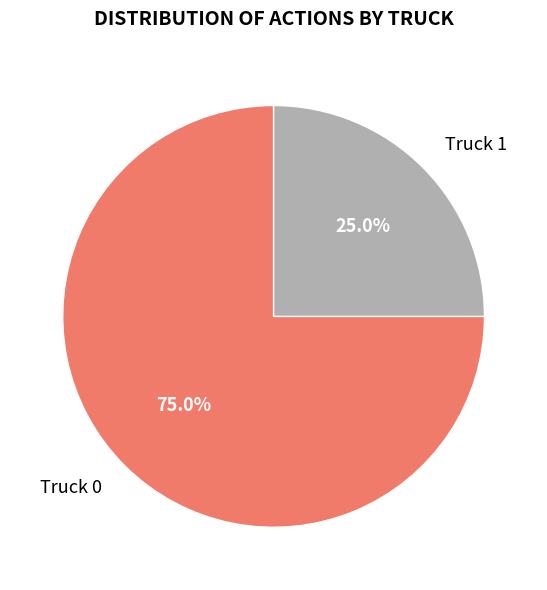

Rank the categories by value from highest to lowest.

Truck 0, Truck 1